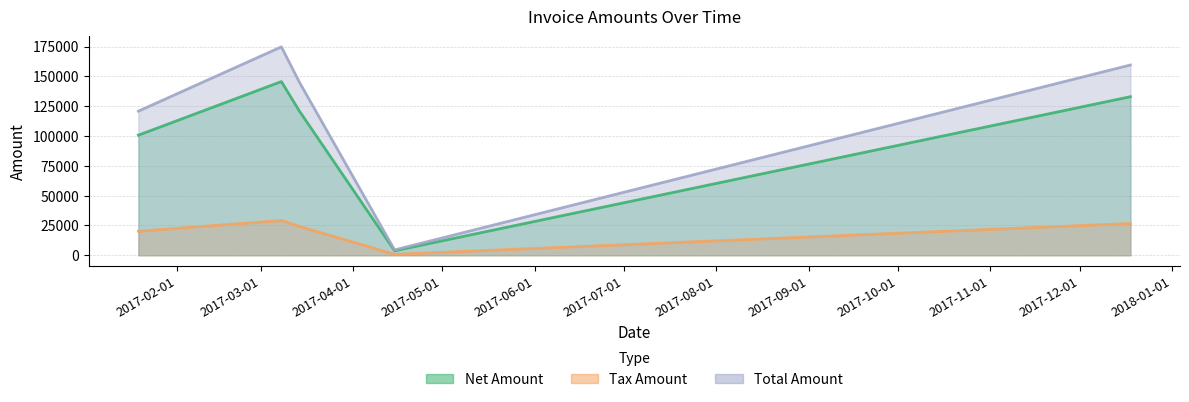

True or false: Total Amount and Tax Amount cross at least once.

False